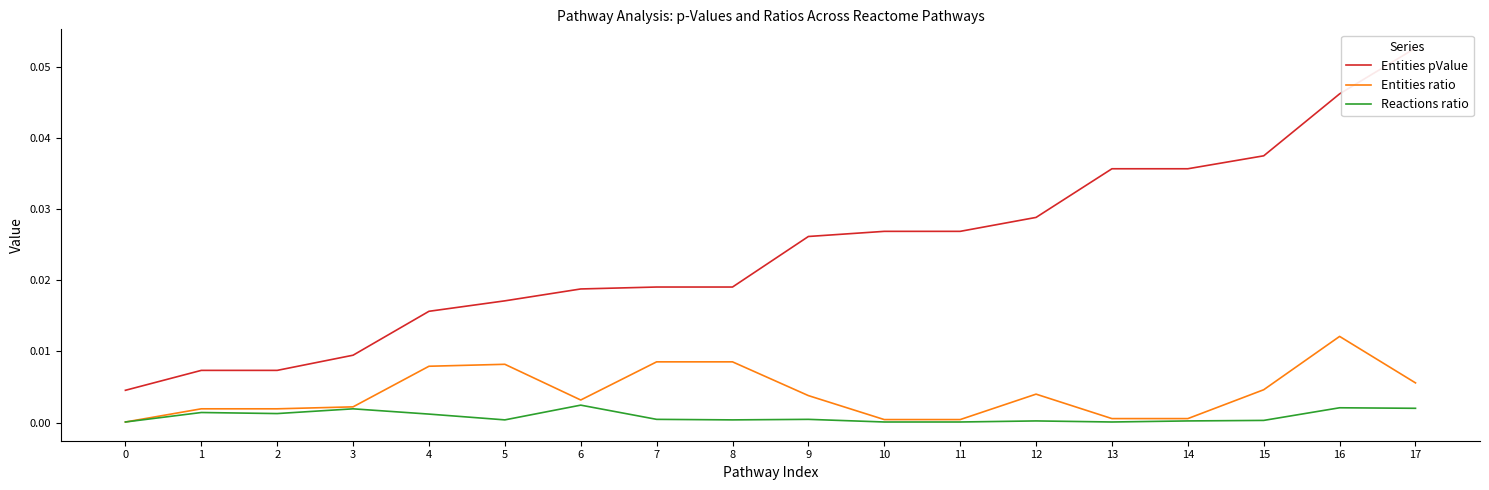

What are all the series names shown in the legend?

Entities pValue, Entities ratio, Reactions ratio